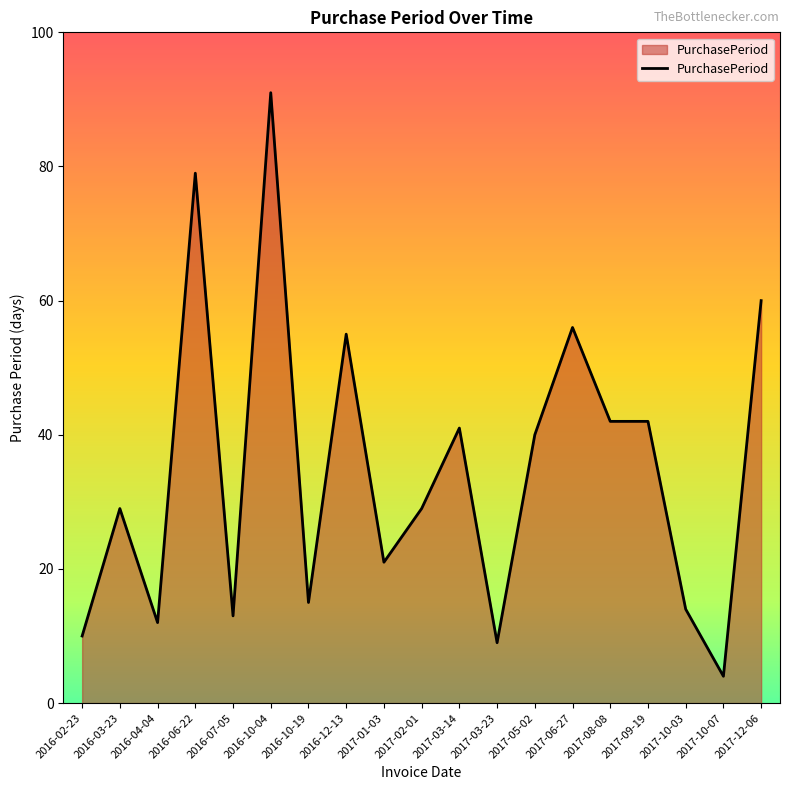

True or false: the data has more than 2 interior local peaks.

True